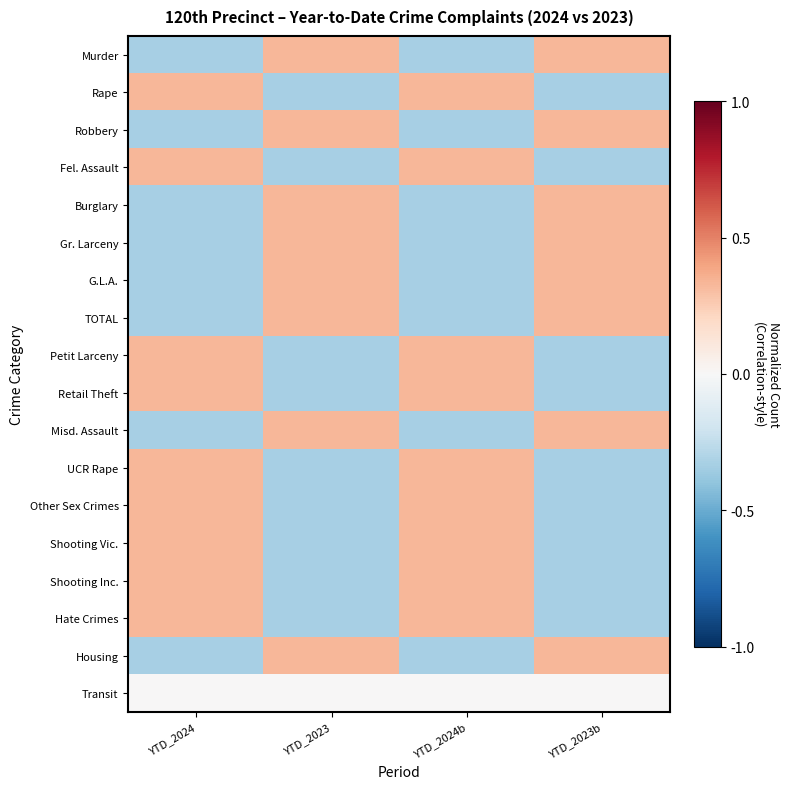

Reading left to right, what are all the values shown in this chart?

Murder: YTD_2024=-0.3	YTD_2023=0.3	YTD_2024b=-0.3	YTD_2023b=0.3
Rape: YTD_2024=0.3	YTD_2023=-0.3	YTD_2024b=0.3	YTD_2023b=-0.3
Robbery: YTD_2024=-0.3	YTD_2023=0.3	YTD_2024b=-0.3	YTD_2023b=0.3
Fel. Assault: YTD_2024=0.3	YTD_2023=-0.3	YTD_2024b=0.3	YTD_2023b=-0.3
Burglary: YTD_2024=-0.3	YTD_2023=0.3	YTD_2024b=-0.3	YTD_2023b=0.3
Gr. Larceny: YTD_2024=-0.3	YTD_2023=0.3	YTD_2024b=-0.3	YTD_2023b=0.3
G.L.A.: YTD_2024=-0.3	YTD_2023=0.3	YTD_2024b=-0.3	YTD_2023b=0.3
TOTAL: YTD_2024=-0.3	YTD_2023=0.3	YTD_2024b=-0.3	YTD_2023b=0.3
Petit Larceny: YTD_2024=0.3	YTD_2023=-0.3	YTD_2024b=0.3	YTD_2023b=-0.3
Retail Theft: YTD_2024=0.3	YTD_2023=-0.3	YTD_2024b=0.3	YTD_2023b=-0.3
Misd. Assault: YTD_2024=-0.3	YTD_2023=0.3	YTD_2024b=-0.3	YTD_2023b=0.3
UCR Rape: YTD_2024=0.3	YTD_2023=-0.3	YTD_2024b=0.3	YTD_2023b=-0.3
Other Sex Crimes: YTD_2024=0.3	YTD_2023=-0.3	YTD_2024b=0.3	YTD_2023b=-0.3
Shooting Vic.: YTD_2024=0.3	YTD_2023=-0.3	YTD_2024b=0.3	YTD_2023b=-0.3
Shooting Inc.: YTD_2024=0.3	YTD_2023=-0.3	YTD_2024b=0.3	YTD_2023b=-0.3
Hate Crimes: YTD_2024=0.3	YTD_2023=-0.3	YTD_2024b=0.3	YTD_2023b=-0.3
Housing: YTD_2024=-0.3	YTD_2023=0.3	YTD_2024b=-0.3	YTD_2023b=0.3
Transit: YTD_2024=0.0	YTD_2023=0.0	YTD_2024b=0.0	YTD_2023b=0.0